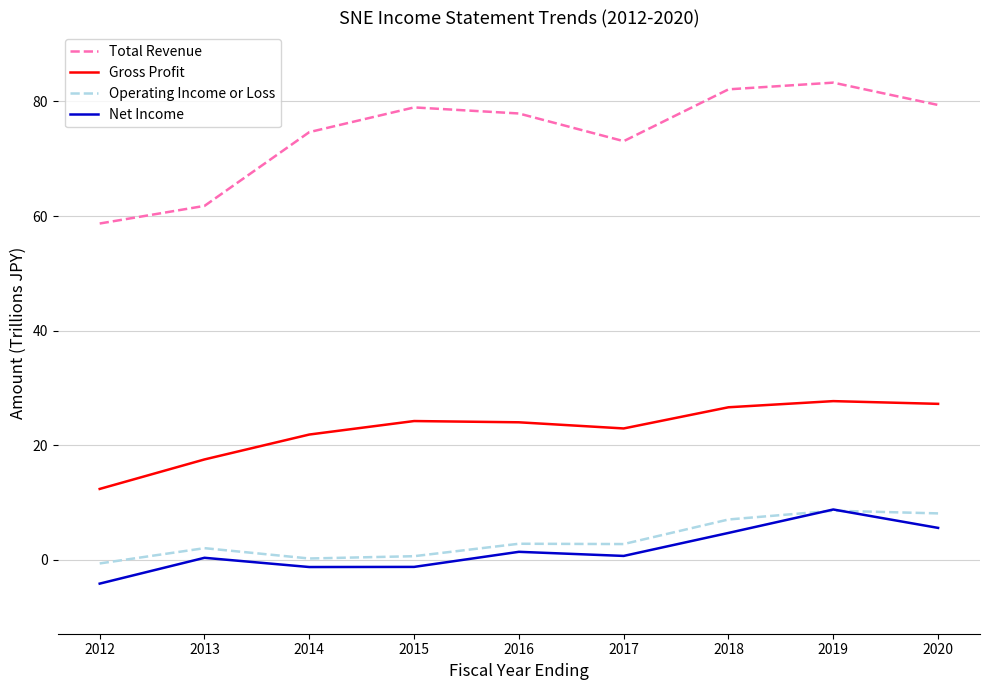

True or false: Operating Income or Loss and Gross Profit cross at least once.

False